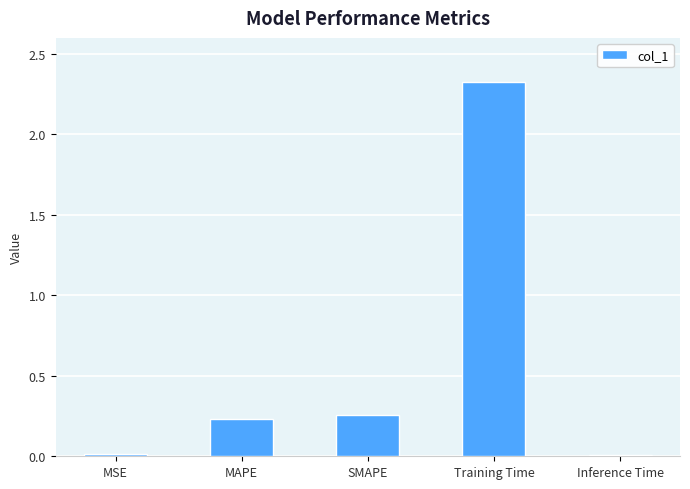

Are the bars horizontal?

No